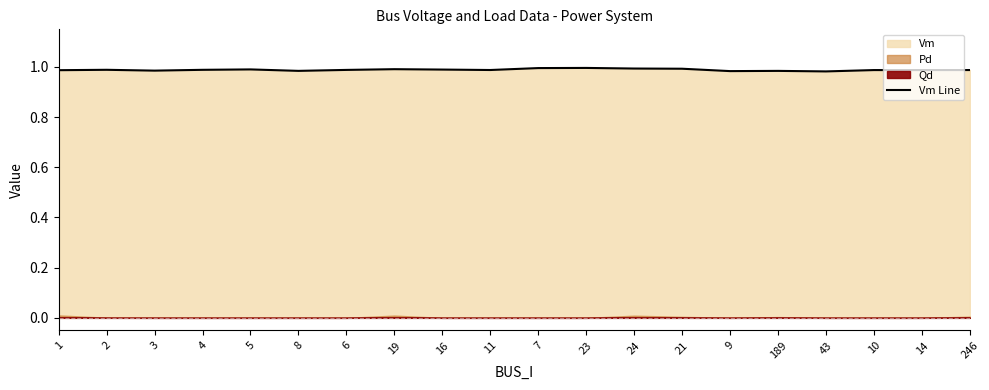

What is the greatest value displayed?

1.0